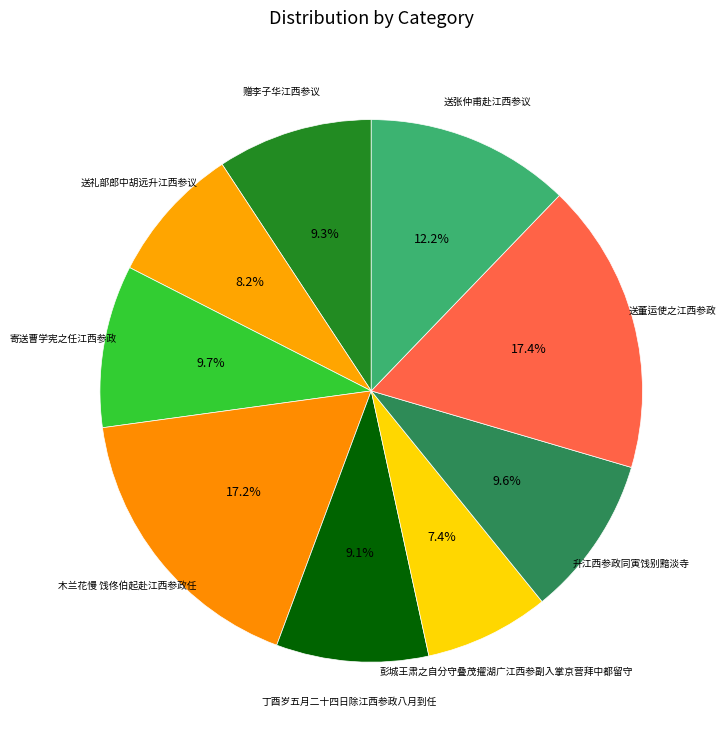

Does 赠李子华江西参议 represent more than half of the total?

No